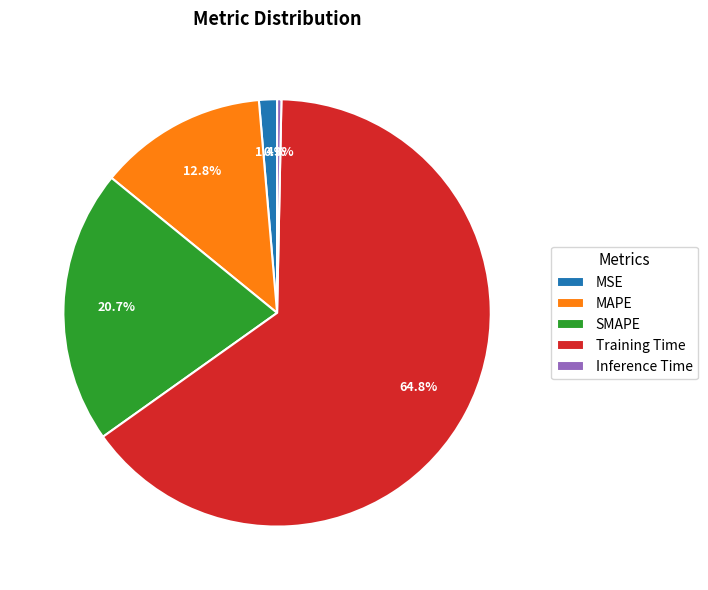

Which has a higher value, Inference Time or MAPE?

MAPE